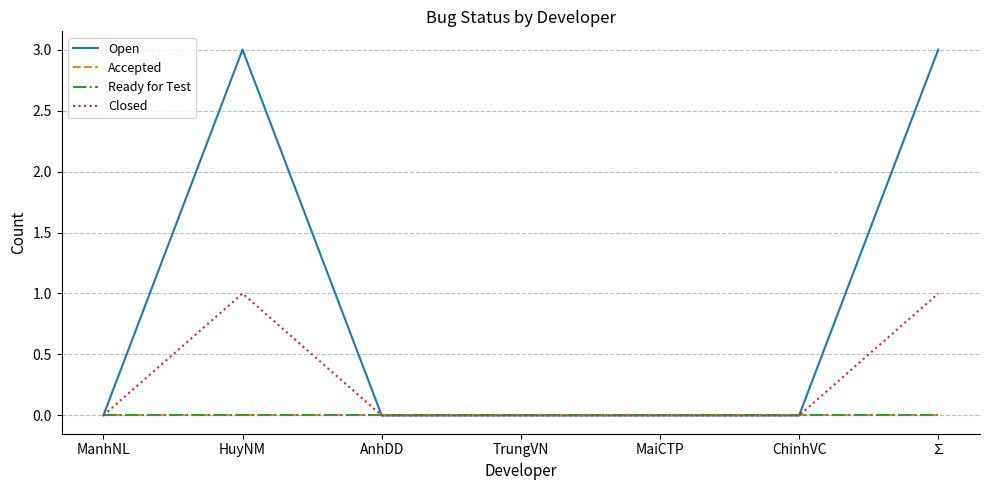

At which label does Accepted reach its peak?

ManhNL